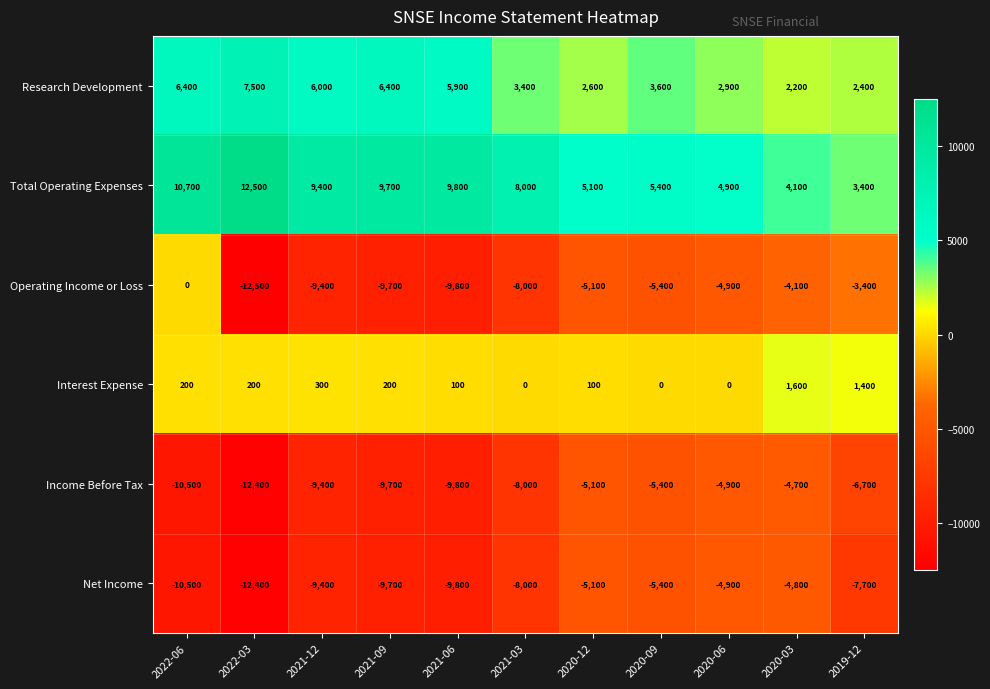

How many series are shown in this chart?

6